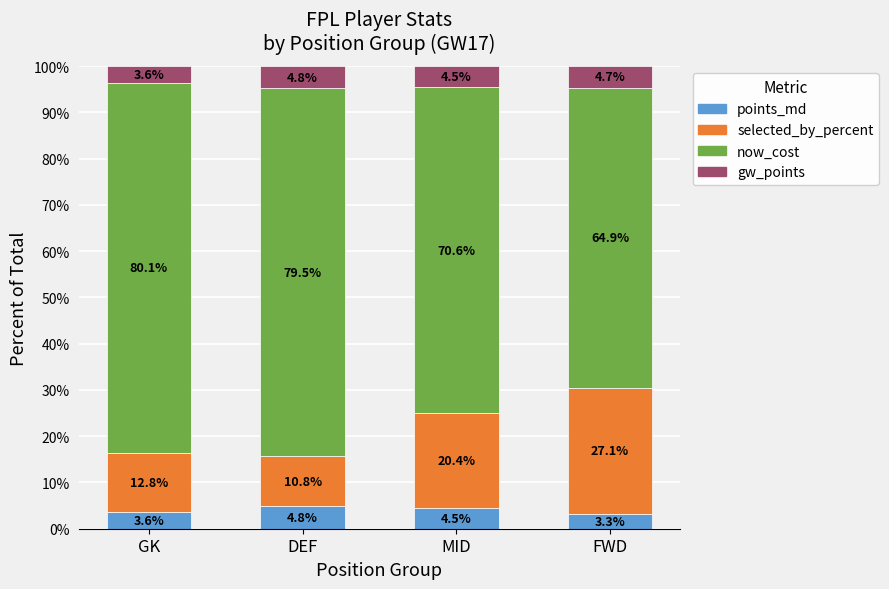

What is the sum of the points_md values at MID and GK?

8.1